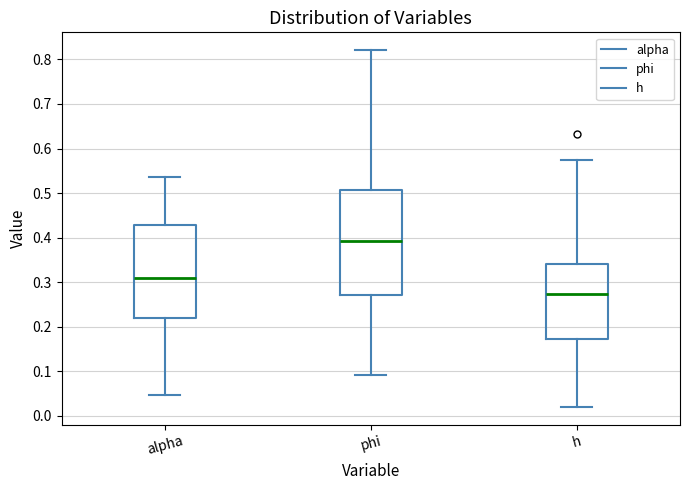

Comparing the boxes themselves (not the whiskers), which one is the tallest?

phi